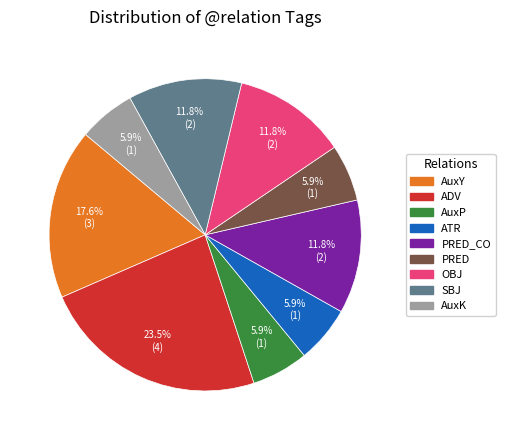

What percentage is the AuxY slice, to the nearest percent?

18%